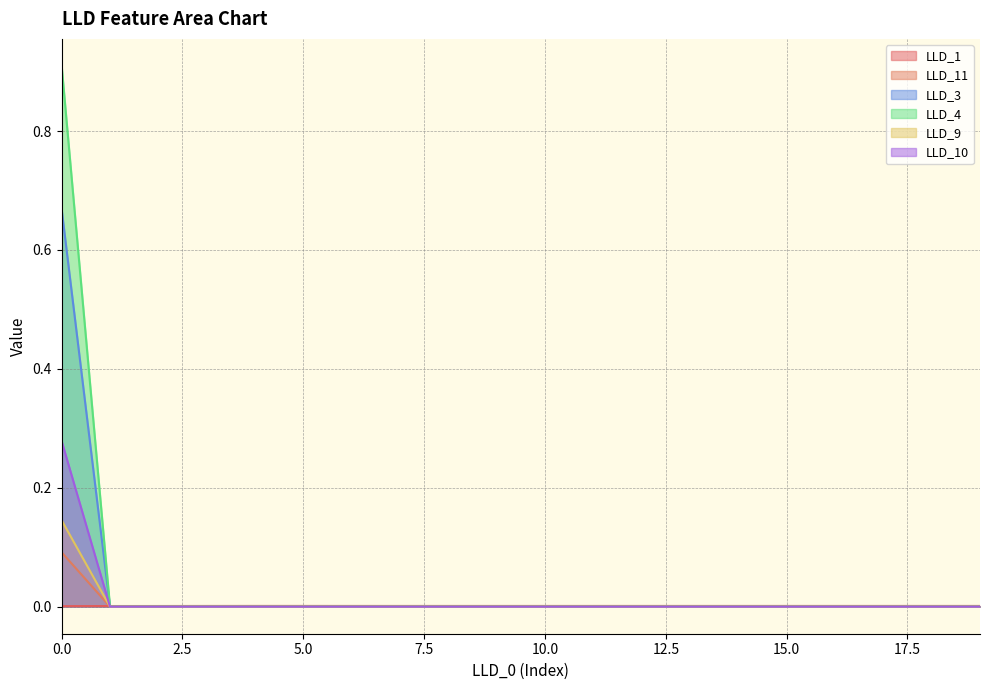

How many values in the LLD_10 series exceed 0?

1